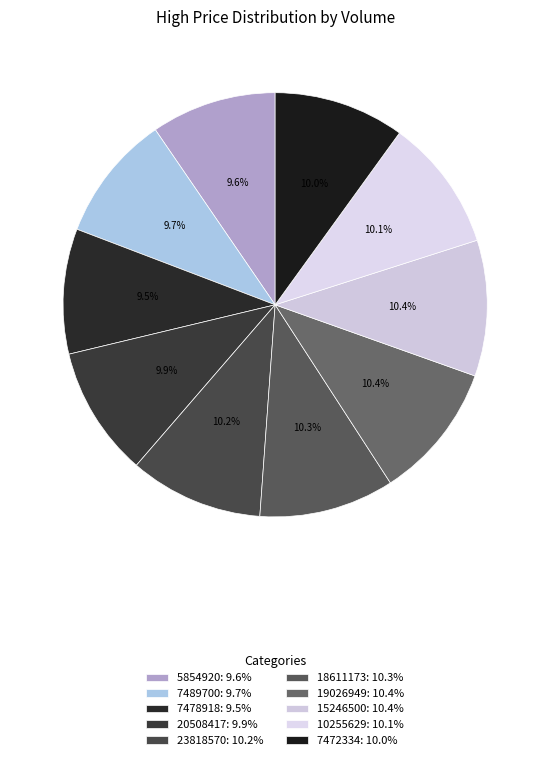

What is the total percentage of 5854920 and 23818570?

19.7%